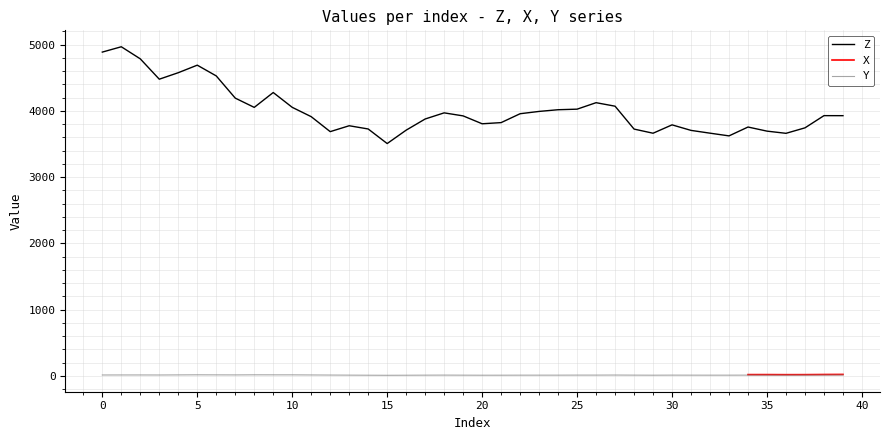

What is the greatest value displayed?

4967.9